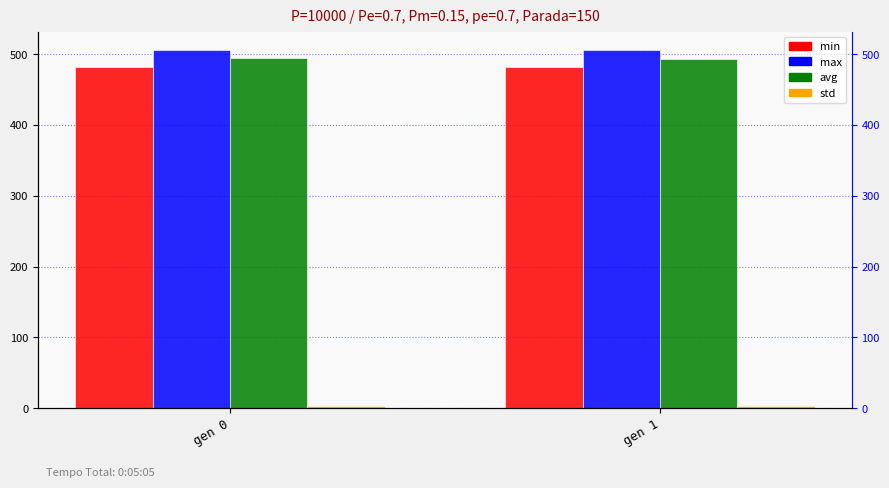

Which category has the highest value in the min series?

gen 0